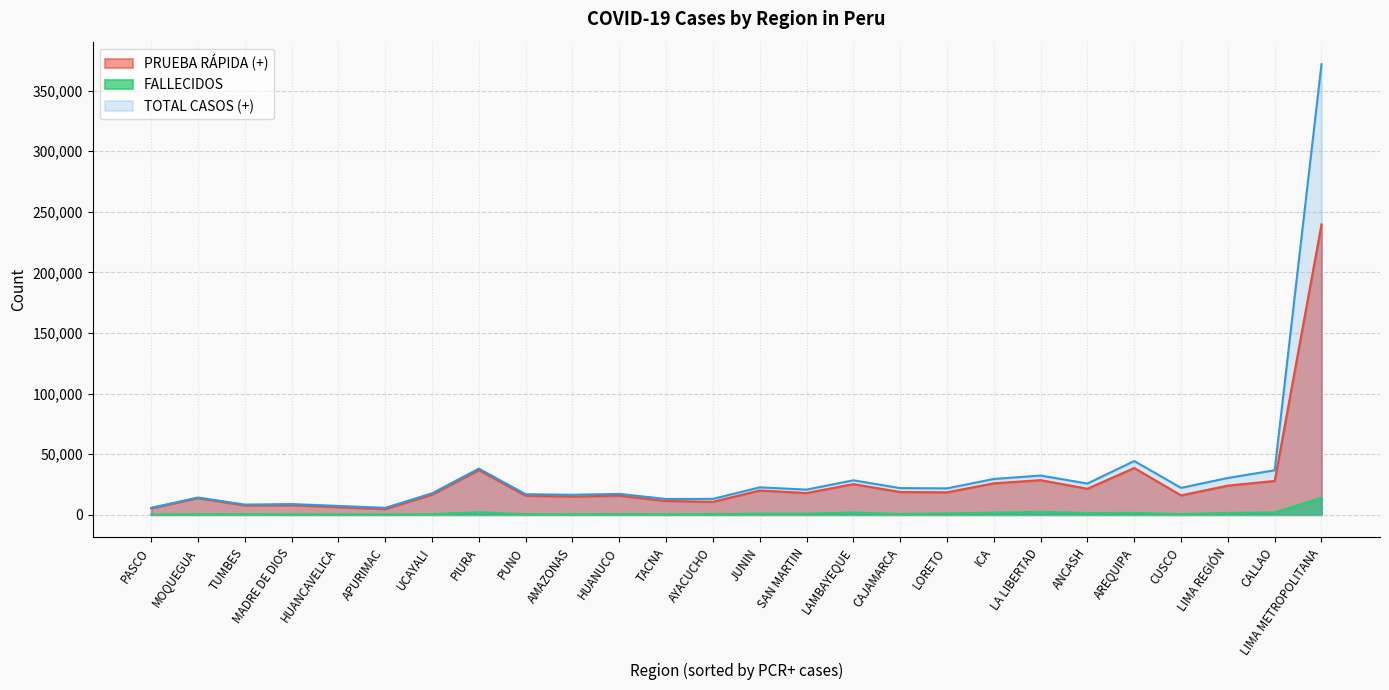

List the series in order of their peak value, highest first.

TOTAL CASOS (+), PRUEBA RÁPIDA (+), FALLECIDOS